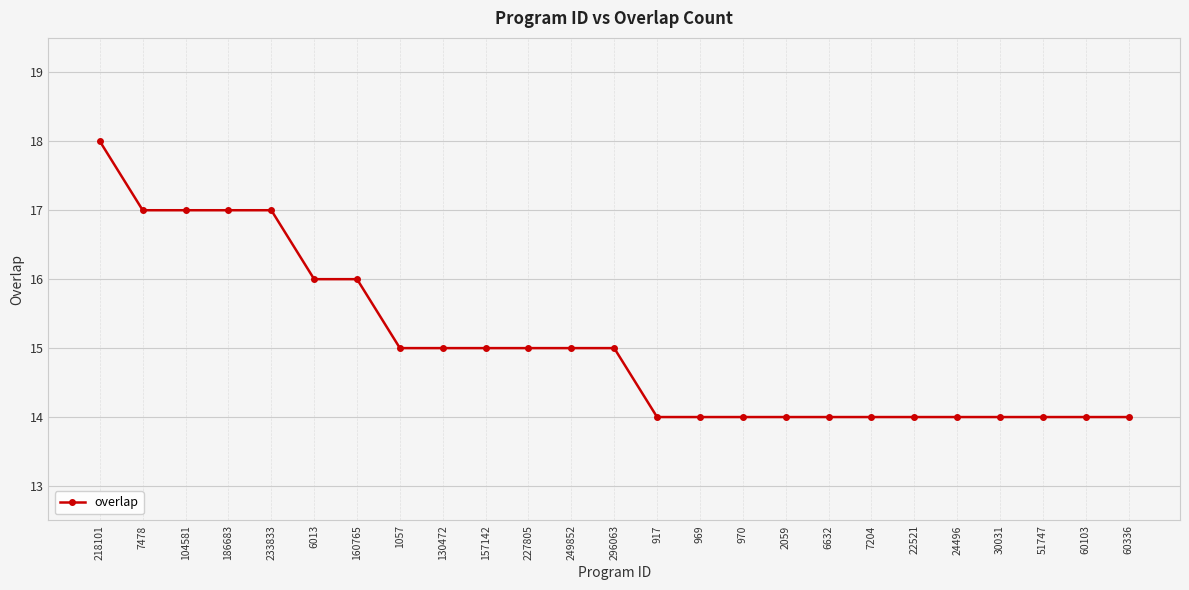

The value at 6013 is 21. True or false?

False